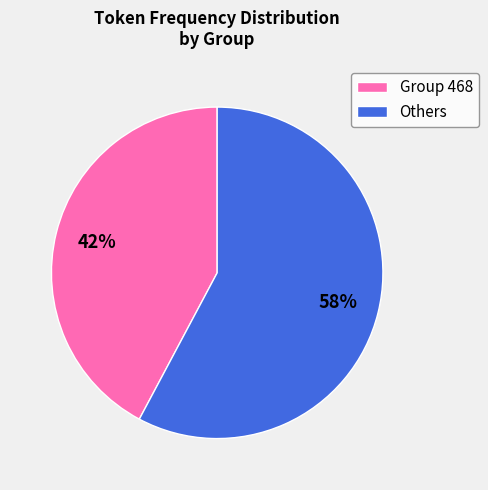

Rank the categories by value from lowest to highest.

Group 468, Others